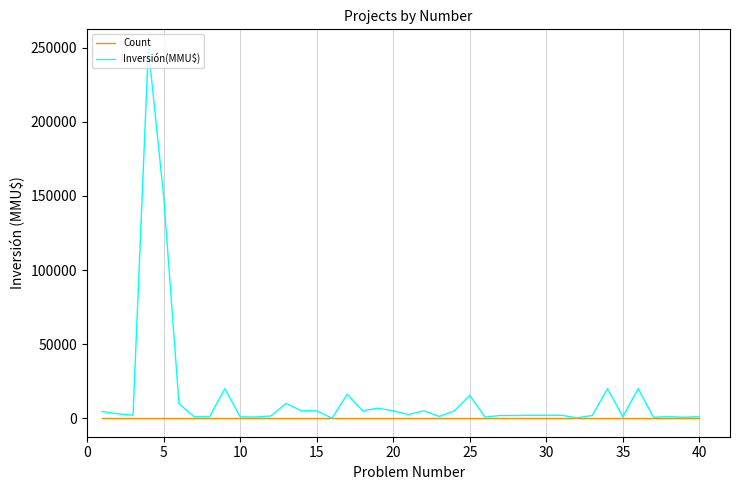

Which series has the largest total across all categories?

Inversión(MMU$)